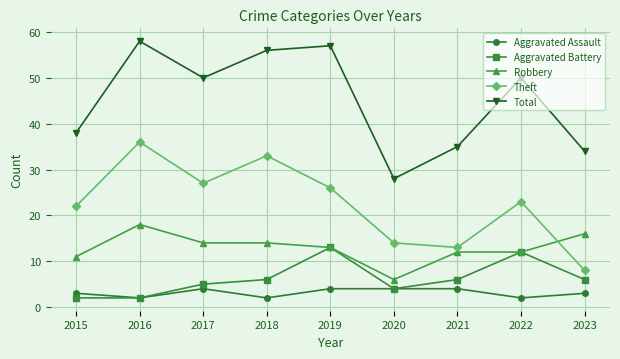

What is the minimum value for Robbery?

6